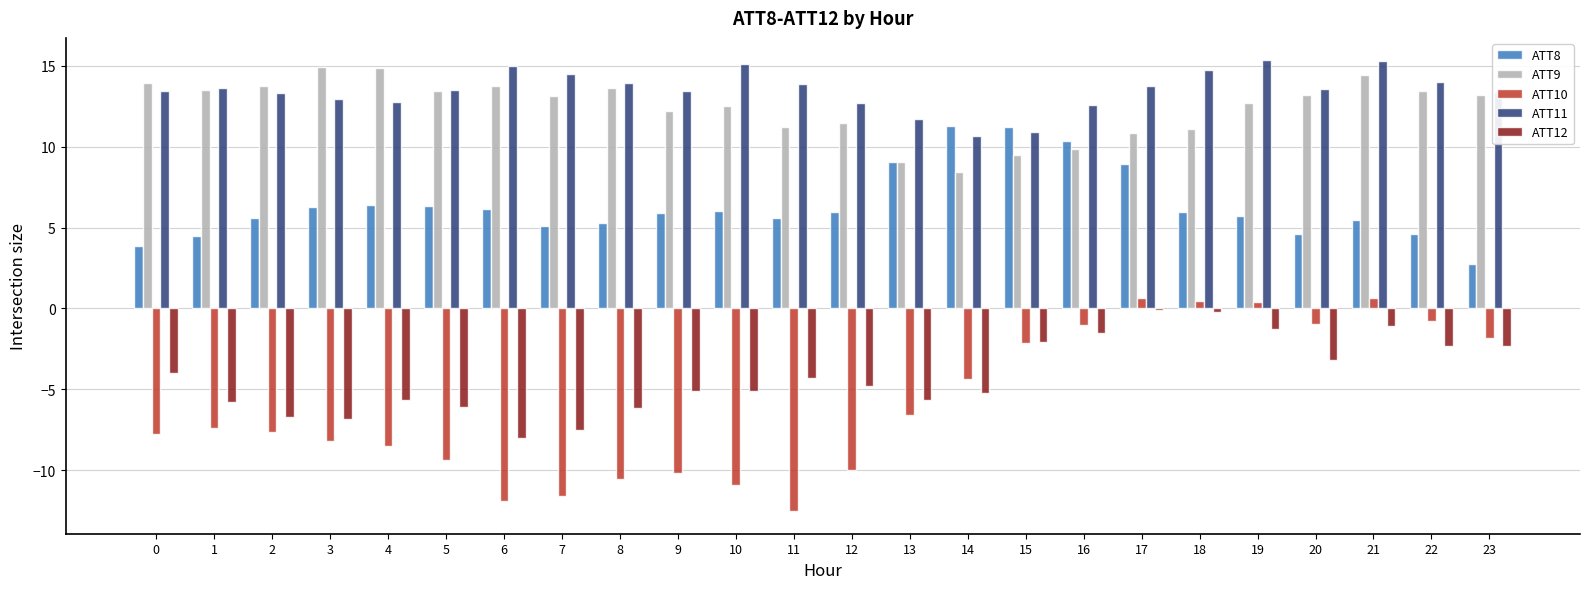

Which series has the widest spread of values?

ATT10